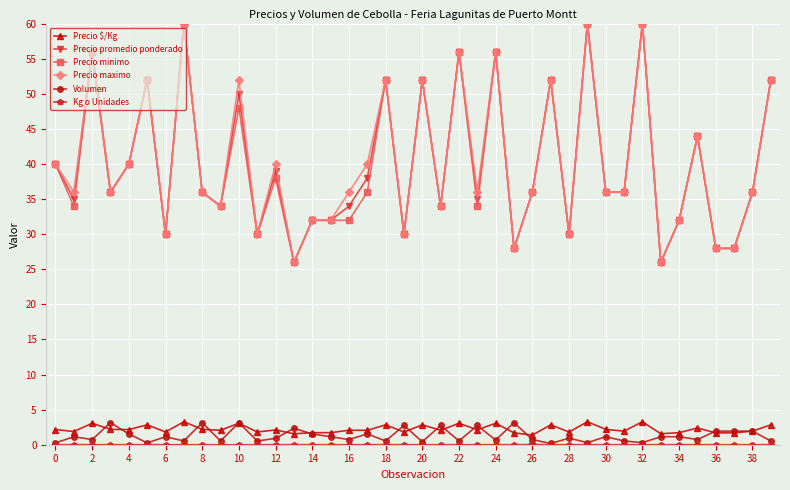

At how many categories does at least one series exceed 27?

38